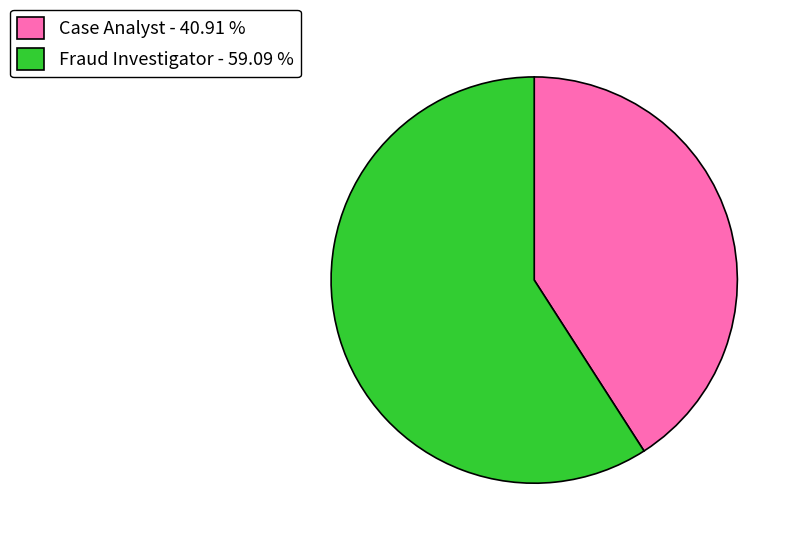

Combined, do Fraud Investigator - 59.09 % and Case Analyst - 40.91 % account for over 50%?

Yes